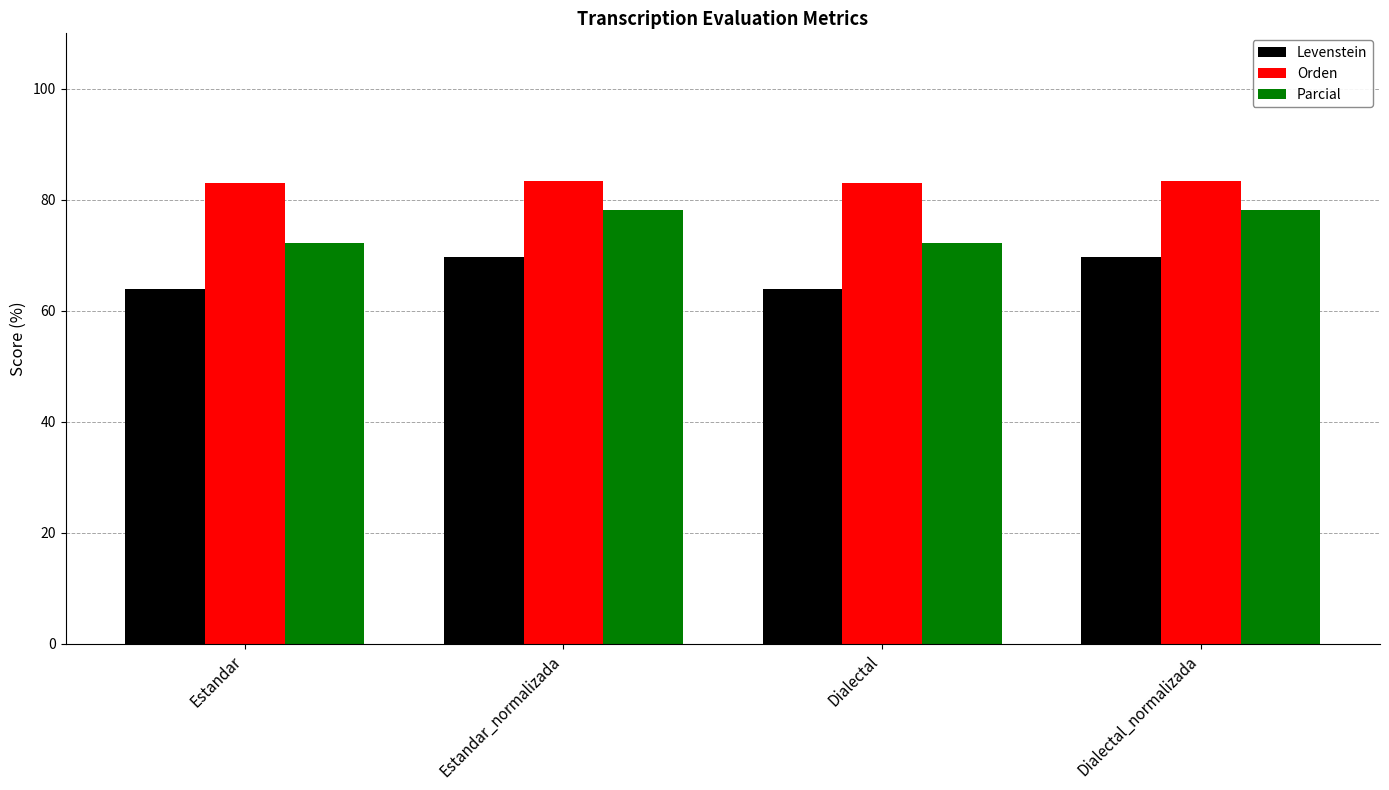

What is the approximate value of Parcial at Estandar?

72.3